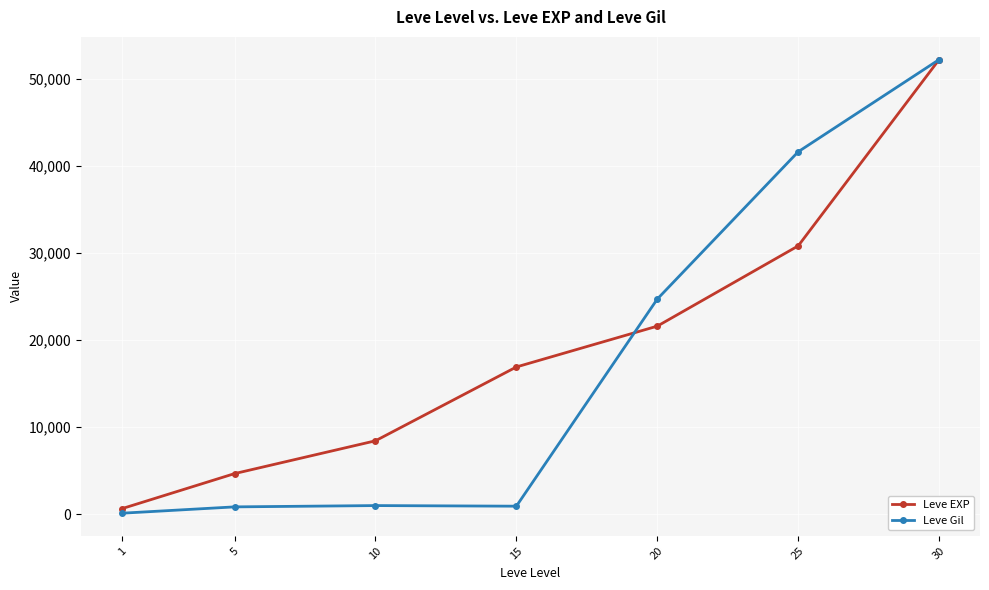

What is the maximum value shown in the chart?

52220